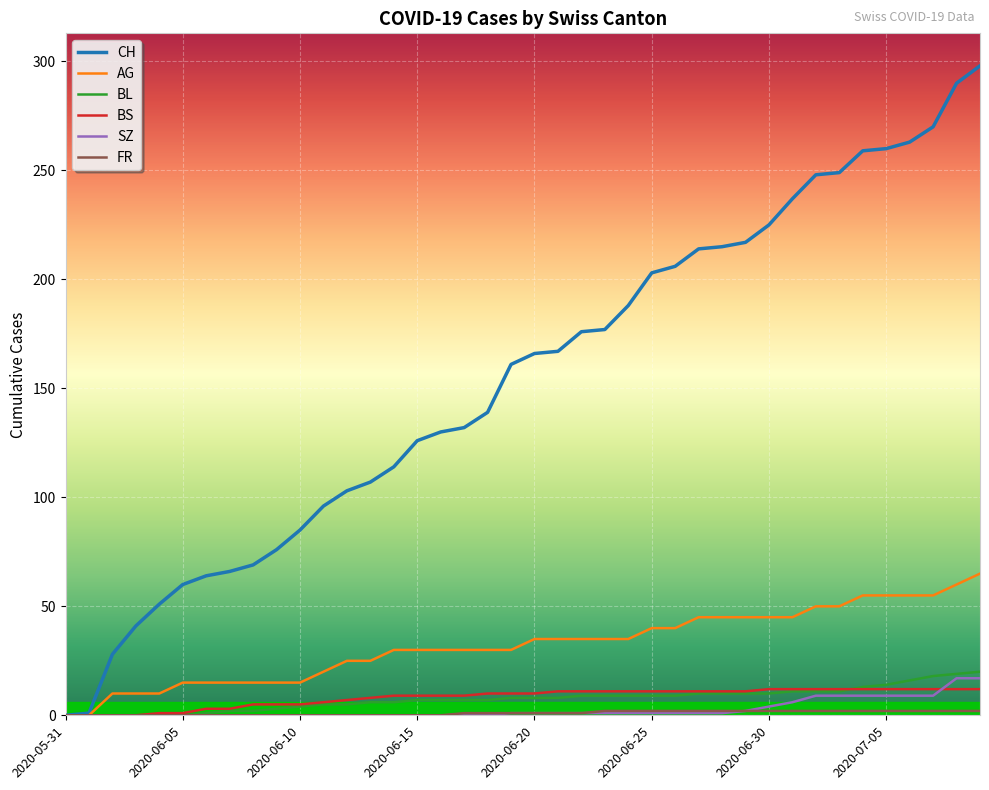

What is the maximum value for CH?

298